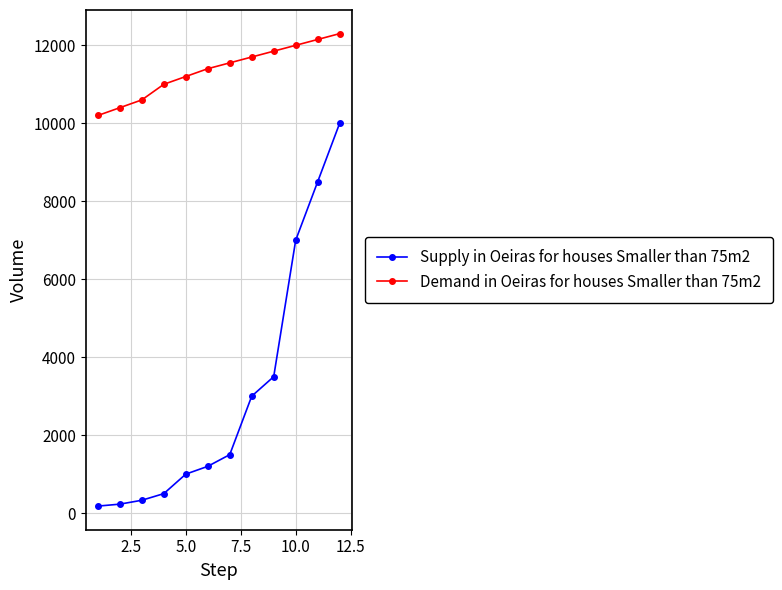

List the series in order of their overall mean, lowest first.

Supply in Oeiras for houses Smaller than 75m2, Demand in Oeiras for houses Smaller than 75m2